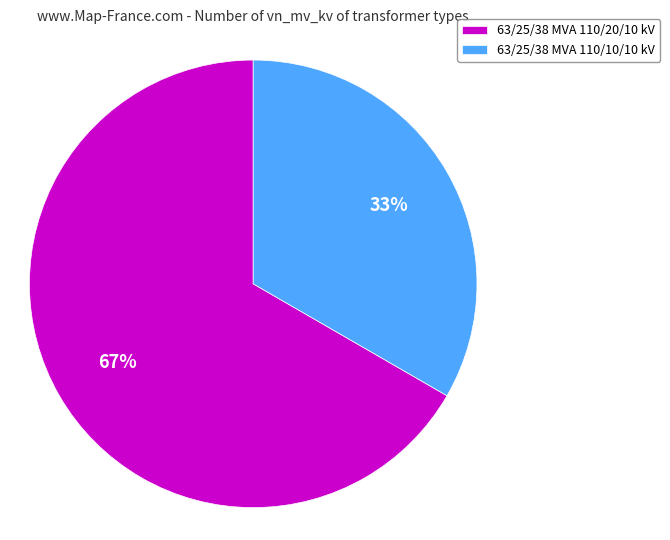

Count the number of slices in the pie.

2